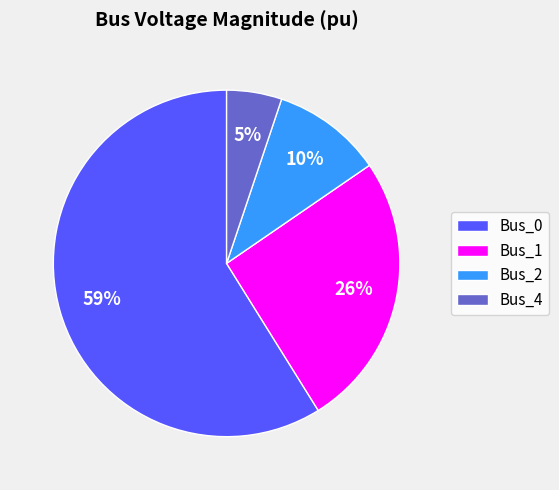

To the nearest percent, what is the difference between the Bus_4 and Bus_0 slice percentages?

54%